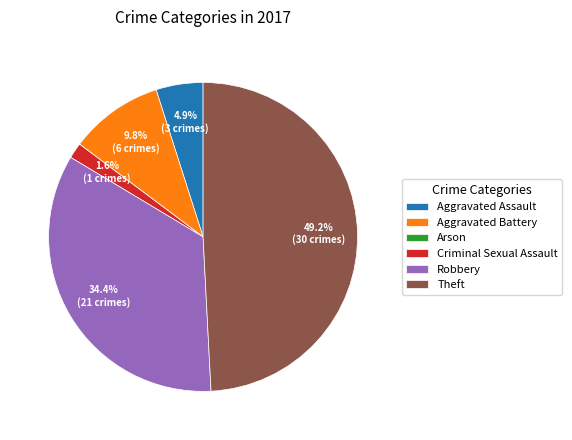

The Robbery slice represents 34% of the pie. True or false?

True